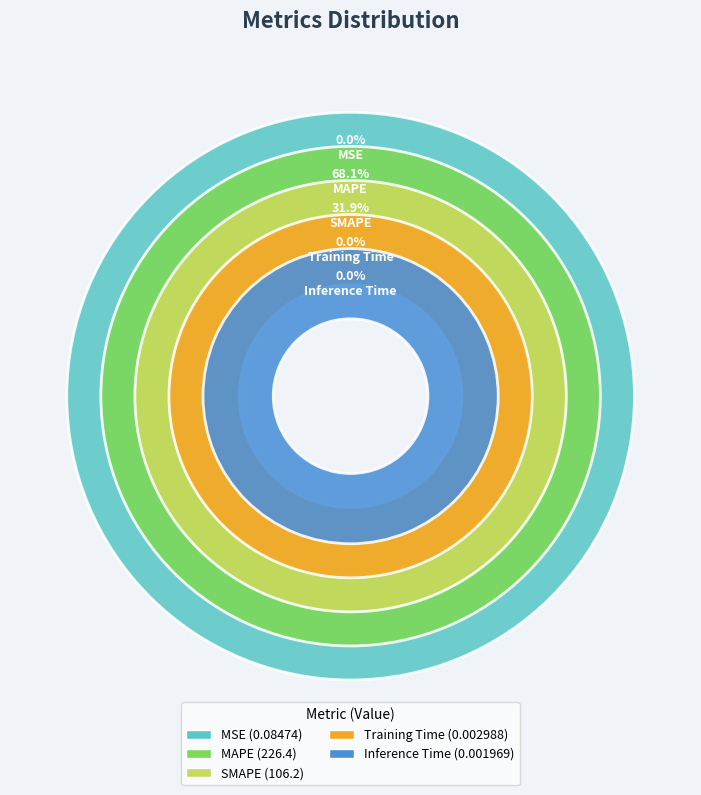

Is it true that SMAPE is 17% of the pie?

False